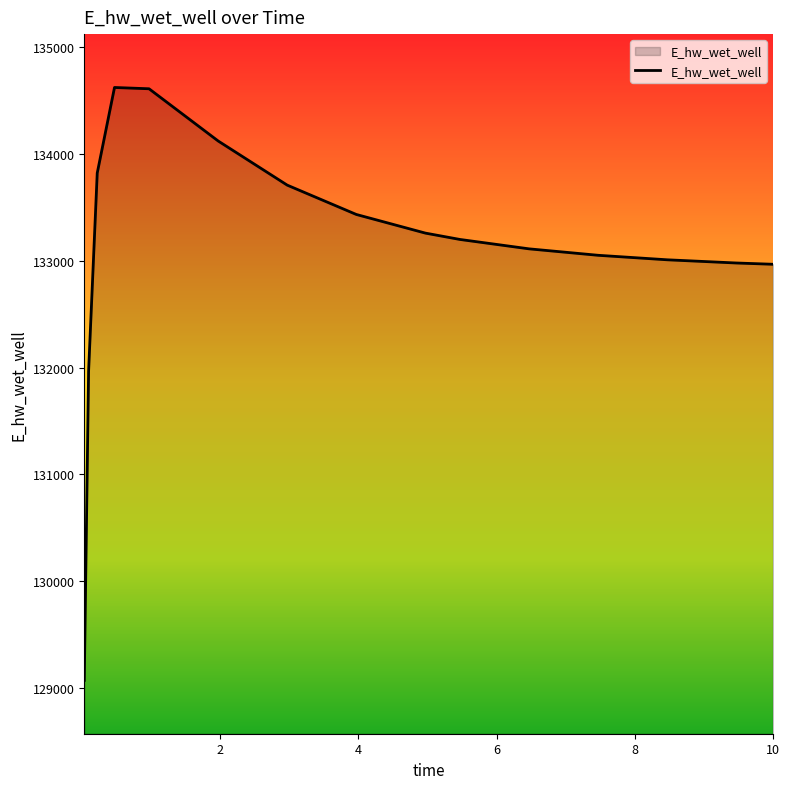

What is the greatest value displayed?

134624.0